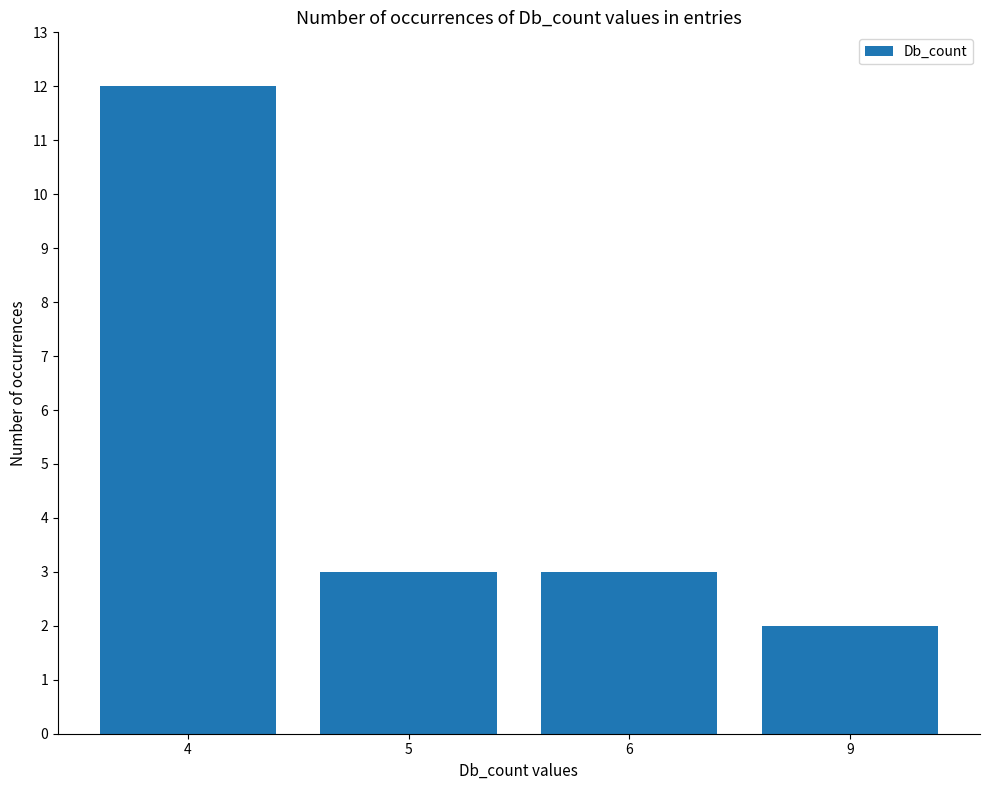

True or false: the data shows 2 at 9.

True